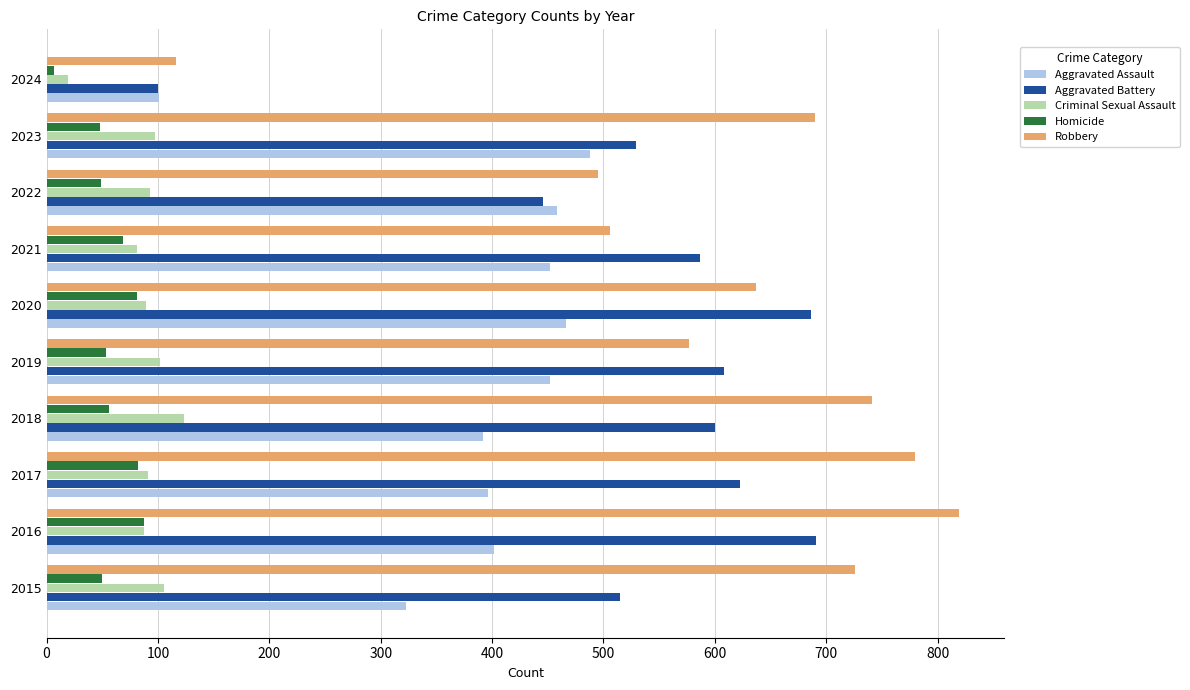

What is the sum of the Robbery values at 2020 and 2015?

1363